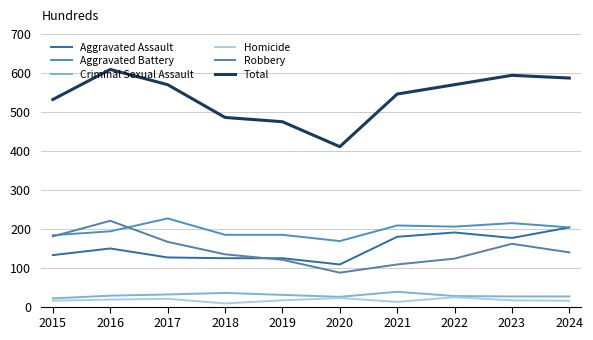

True or false: Aggravated Assault and Homicide intersect in this chart.

False